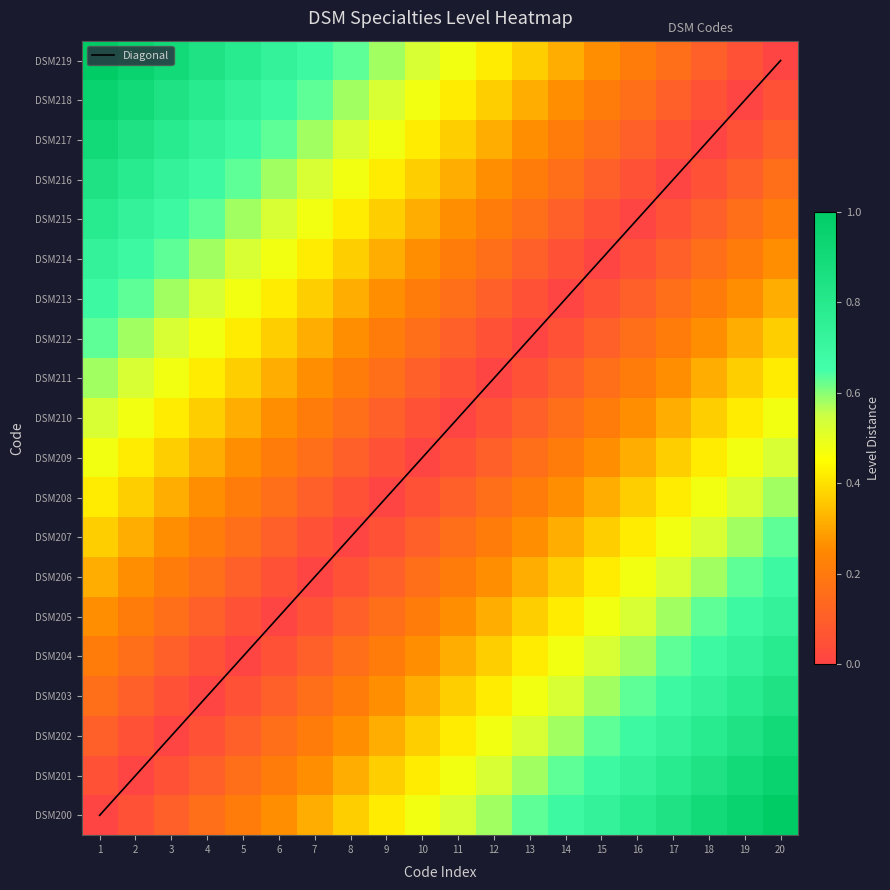

At which category is the sum across all series the highest?

20